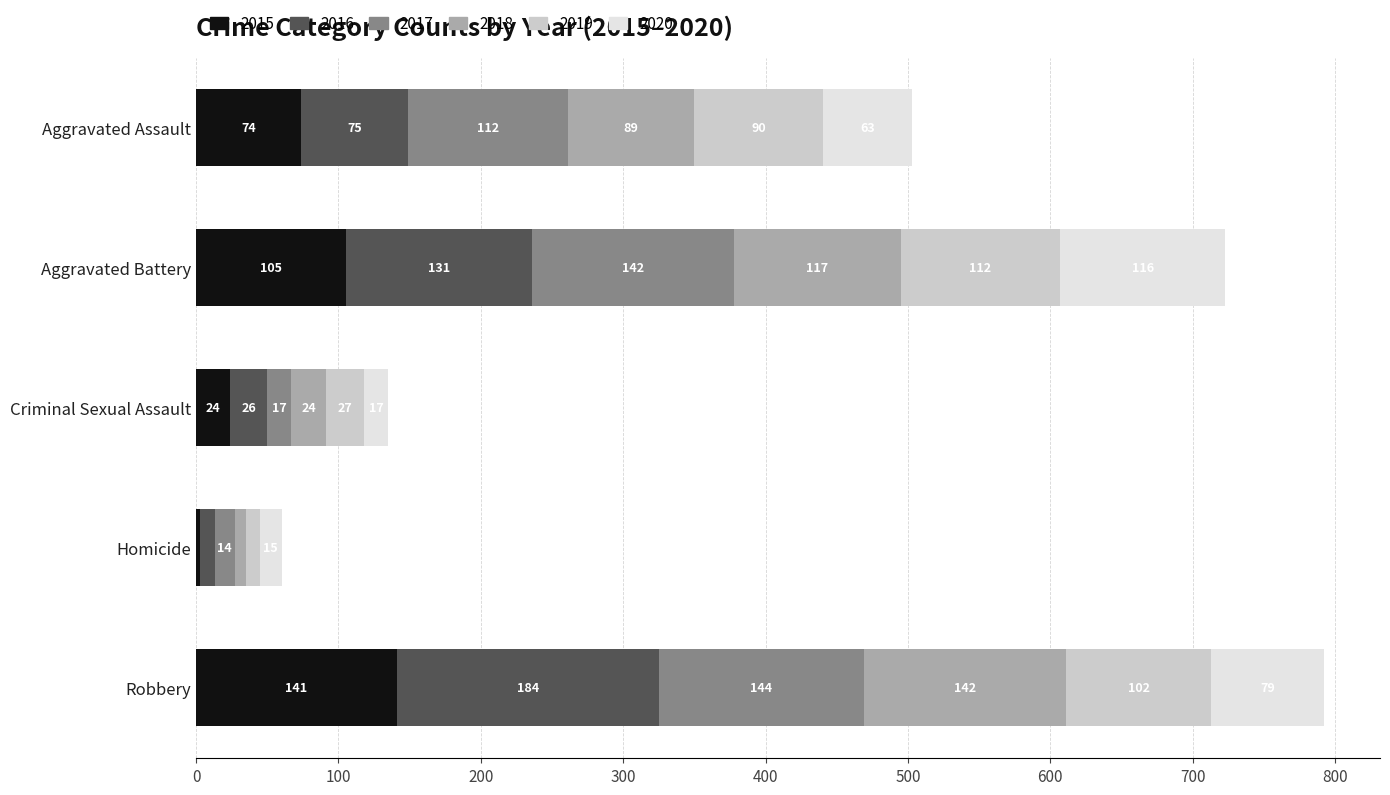

At which label is 2015 closest to 72?

Aggravated Assault